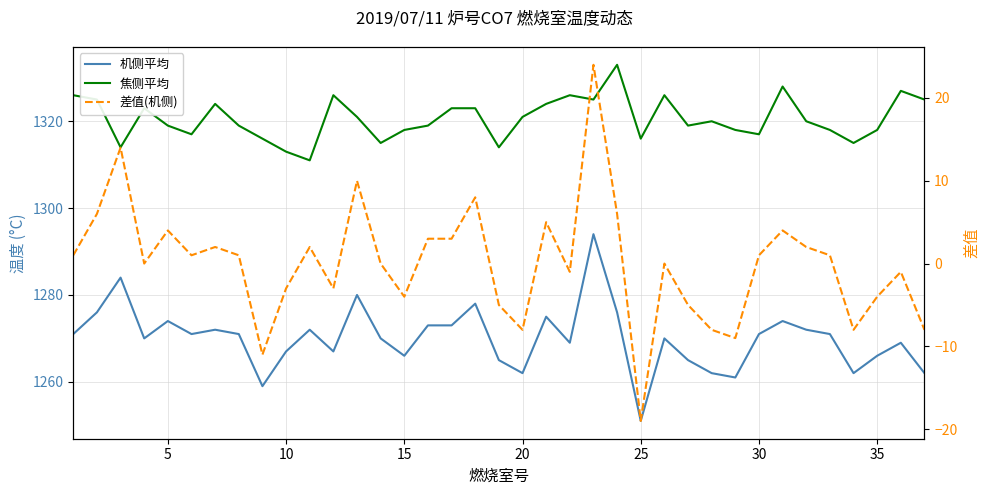

How many interior local peaks does the 机侧平均 series have?

11